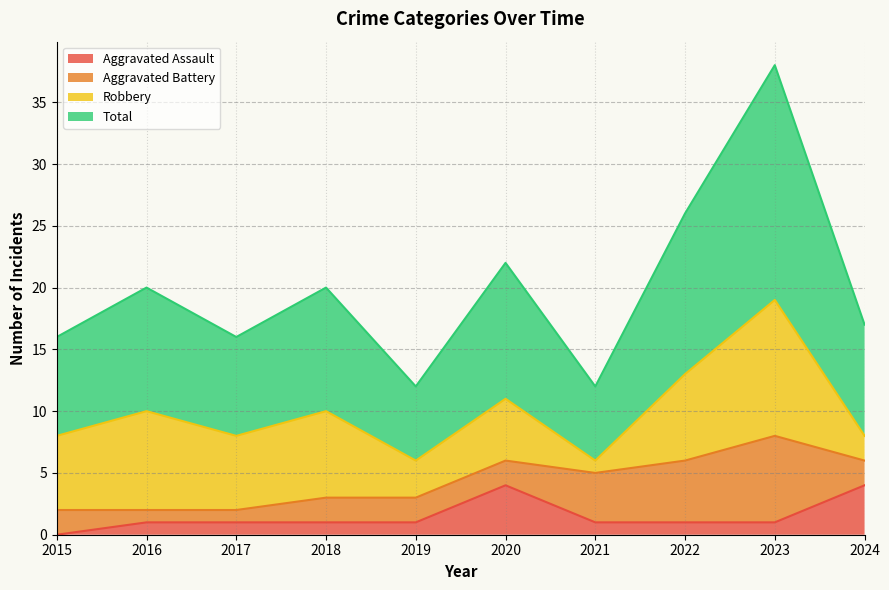

What is the minimum value for Total?

12